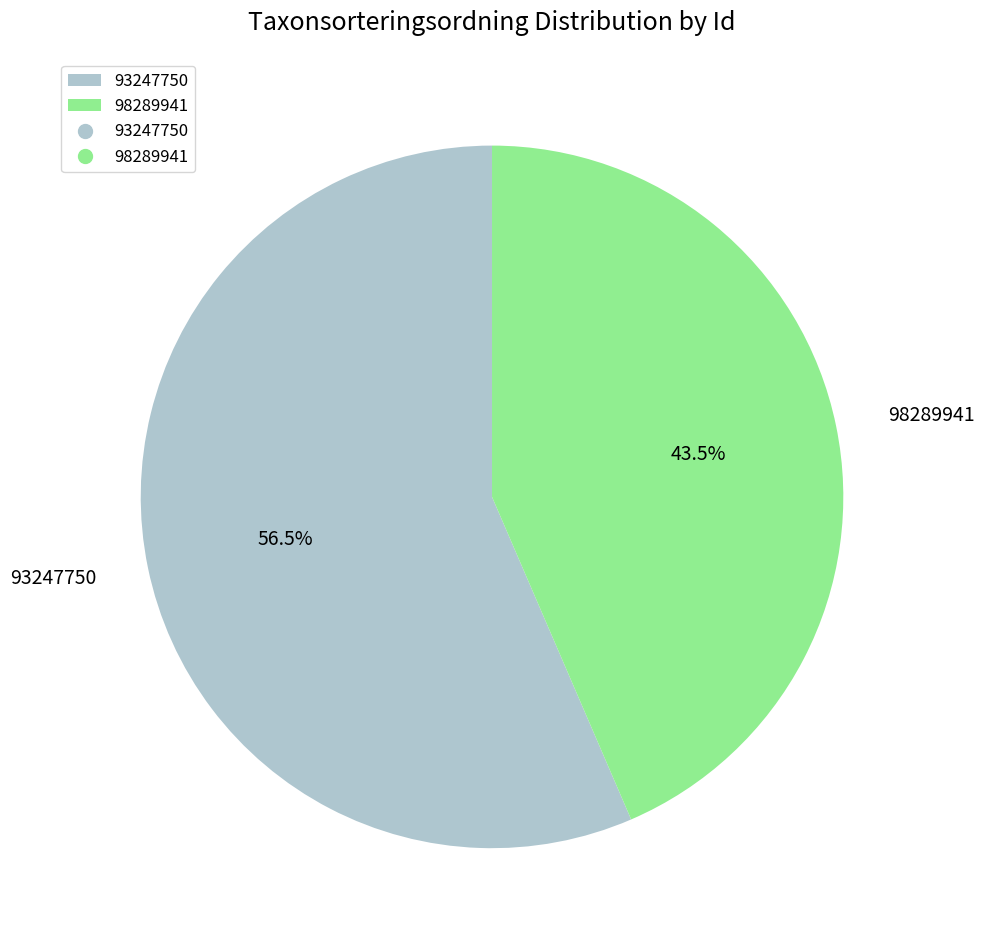

To the nearest percent, what is the average slice percentage?

50%